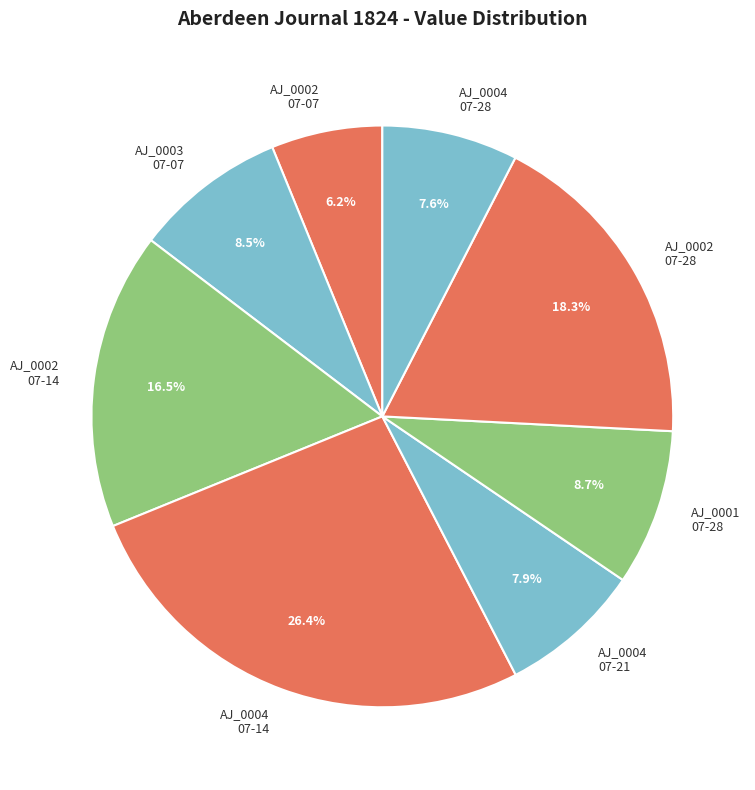

Between AJ_0002 07-07 and AJ_0002 07-14, which is larger?

AJ_0002 07-14